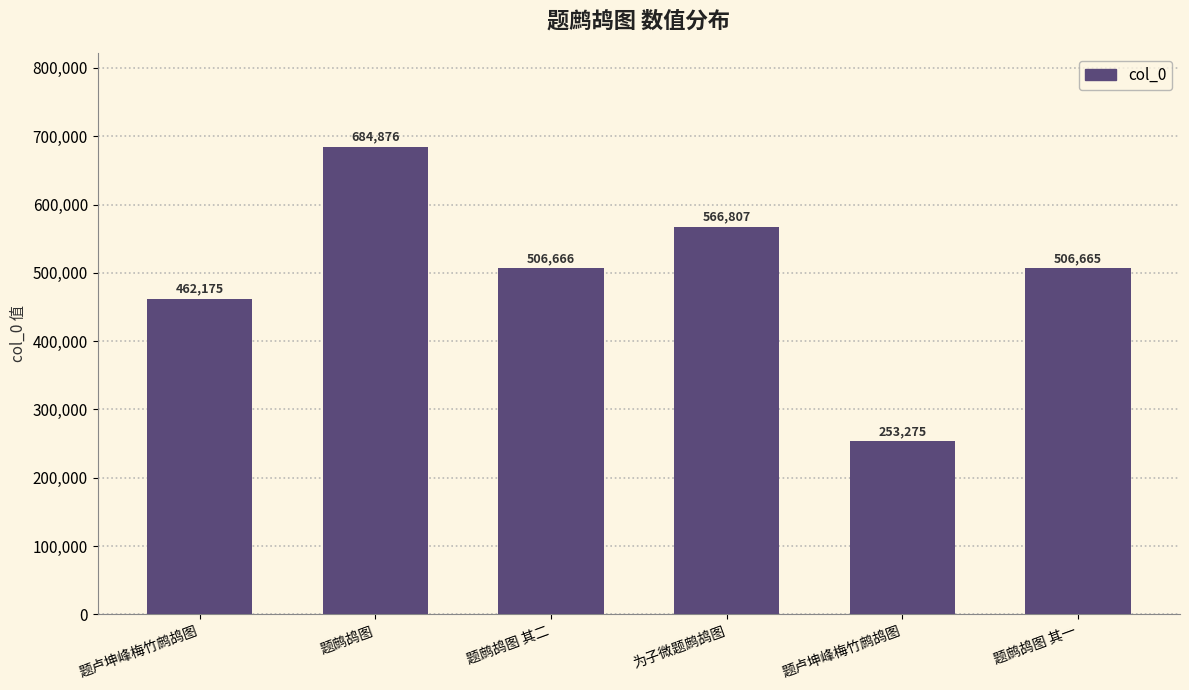

What is the average value?

496744